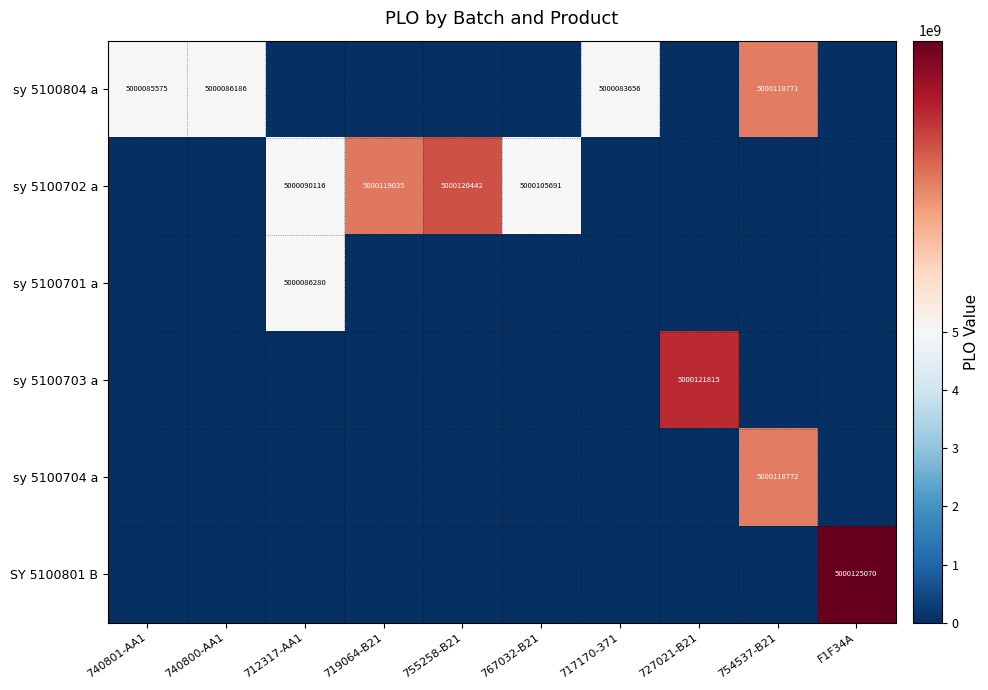

What is the difference between the sy 5100804 a values at 754537-B21 and 740800-AA1?

32585